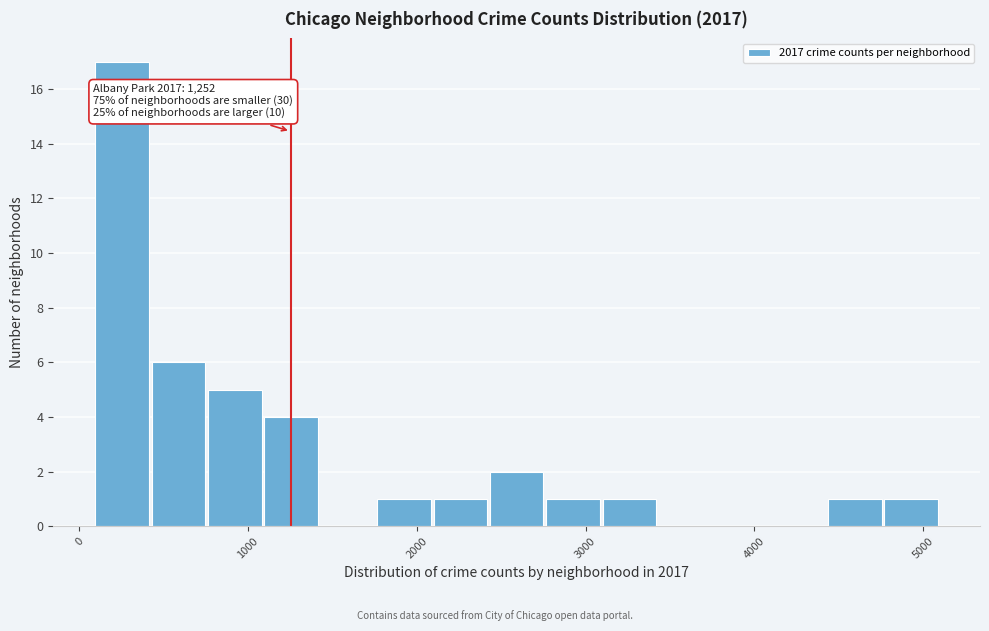

Read against the x-axis, roughly where is the centre of the tallest bar?

300